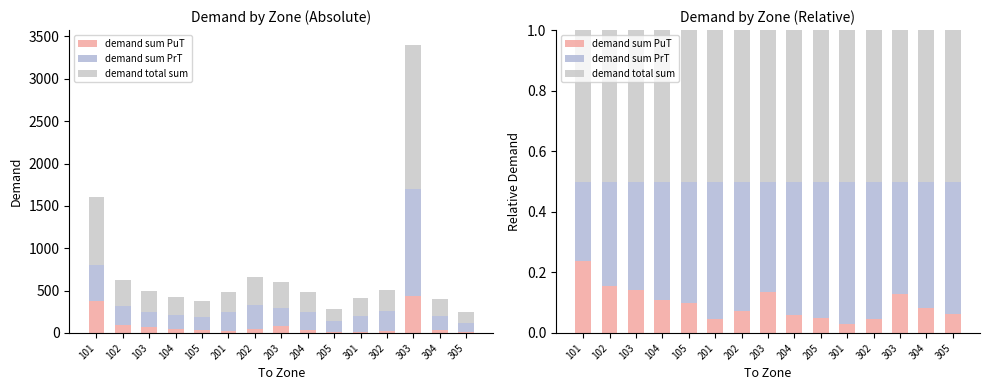

Which series has the largest range (max minus min)?

demand sum PuT